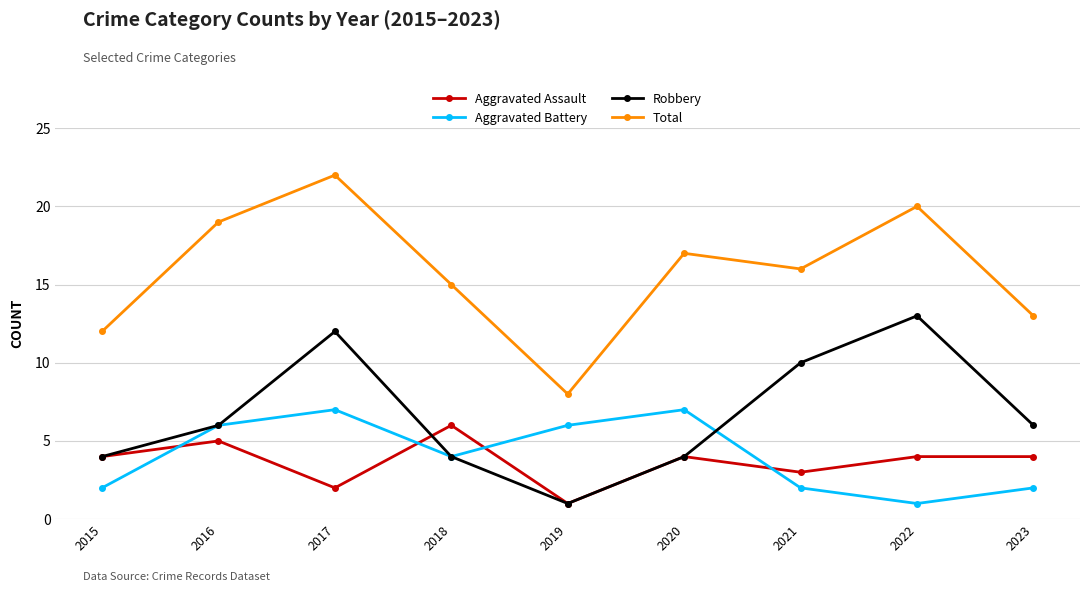

Read the Aggravated Assault value at 2015.

4